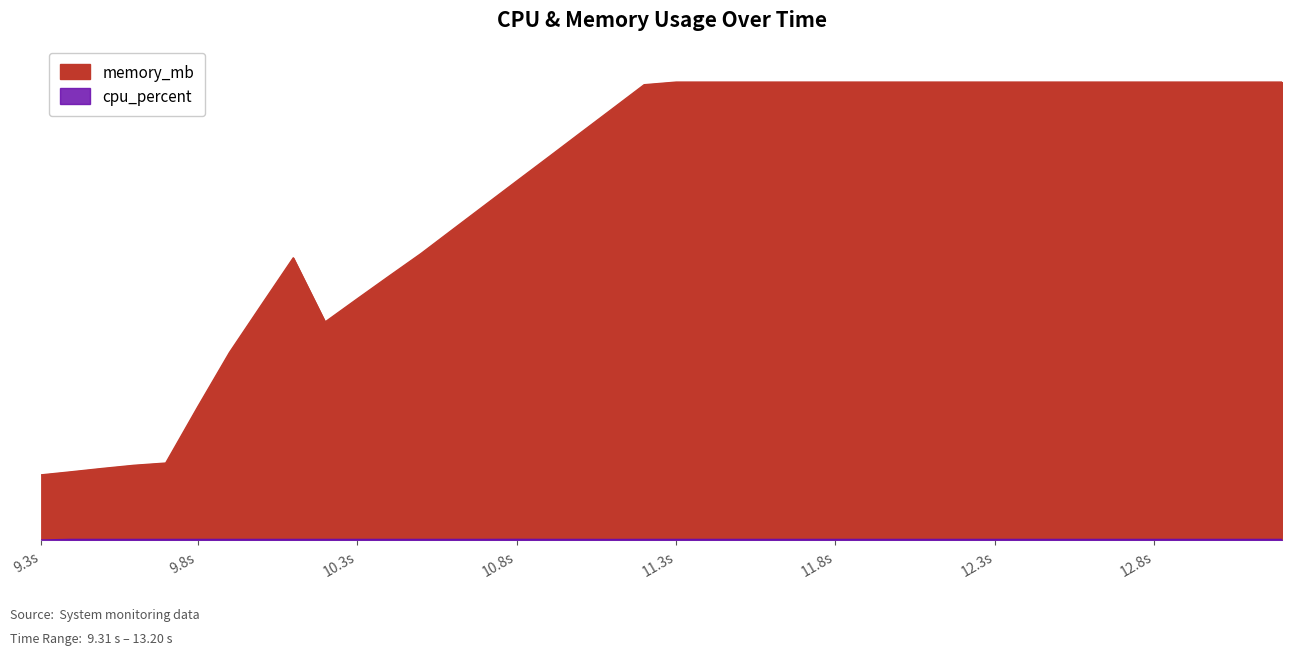

At how many categories does at least one series exceed 3113?

25